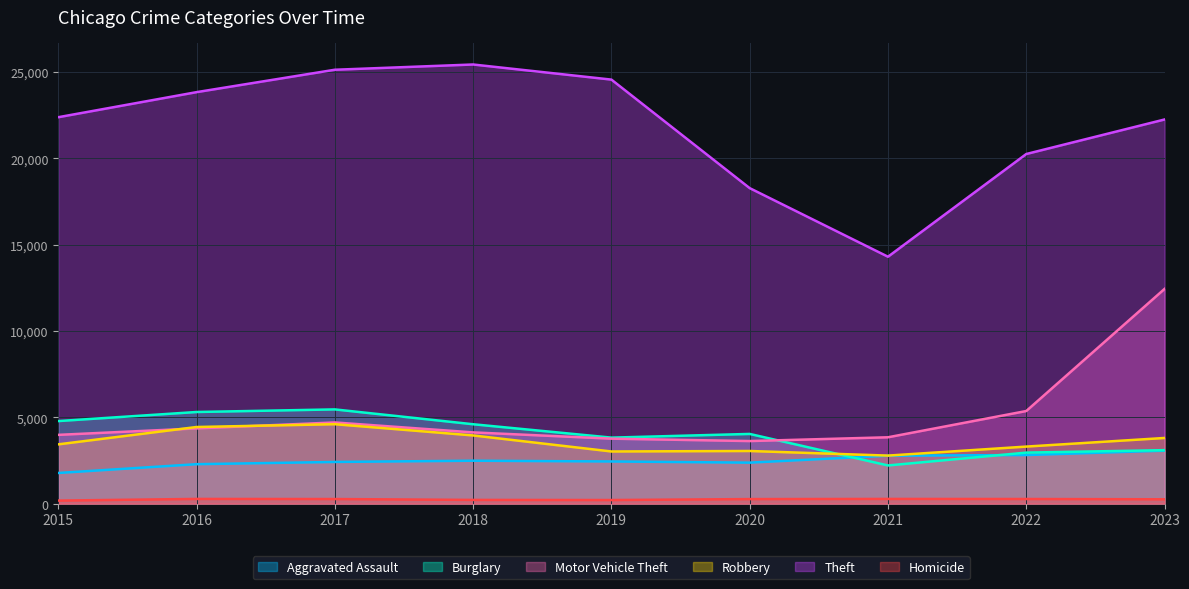

The value of Homicide at 2022 is 70. True or false?

False